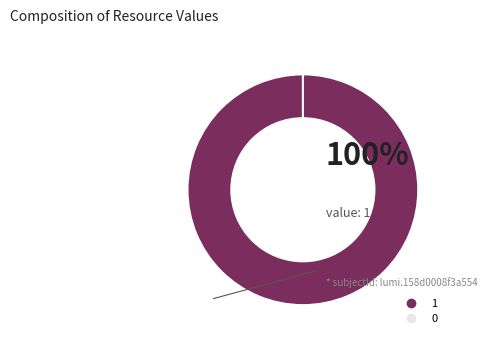

How many segments does this pie chart have?

2